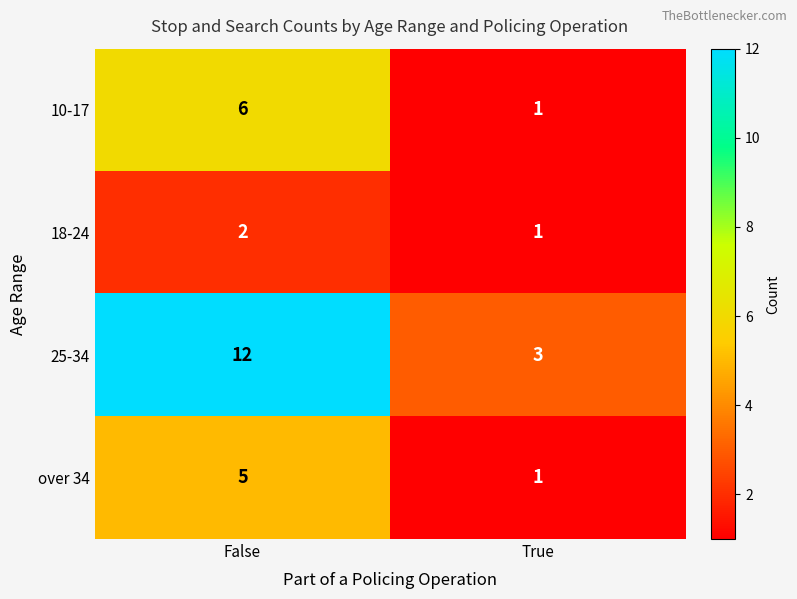

What is the difference between the maximum and minimum values in the over 34 series?

4